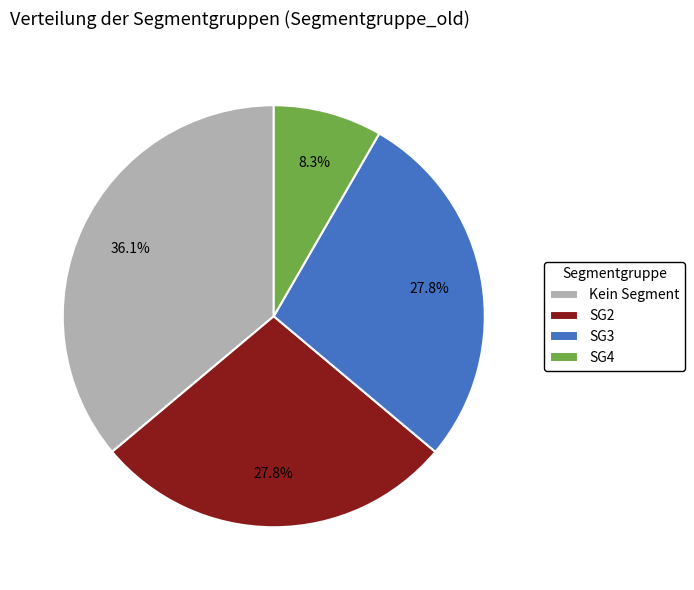

Combined, do SG2 and SG4 account for over 50%?

No